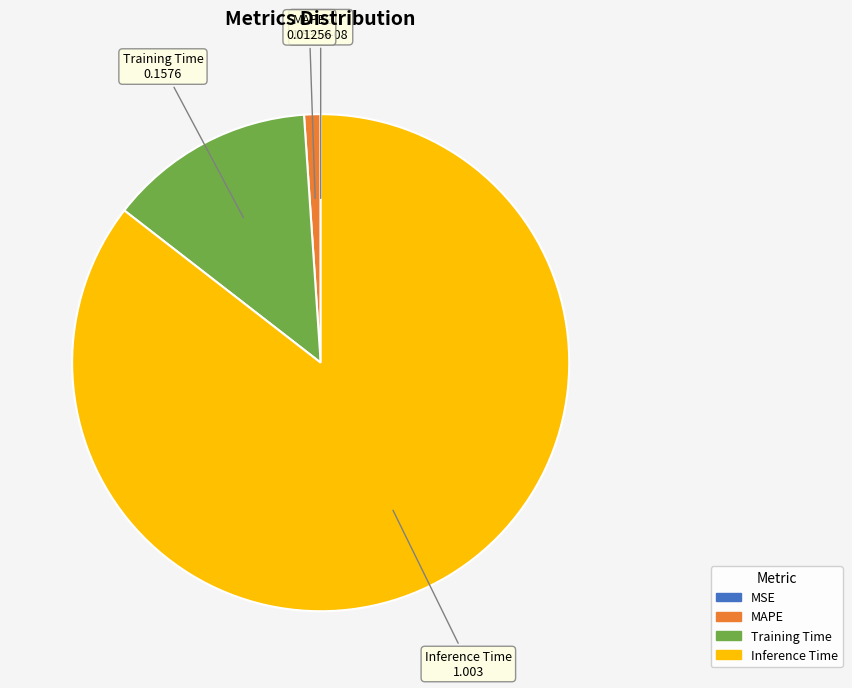

Does any single category account for the majority?

Yes